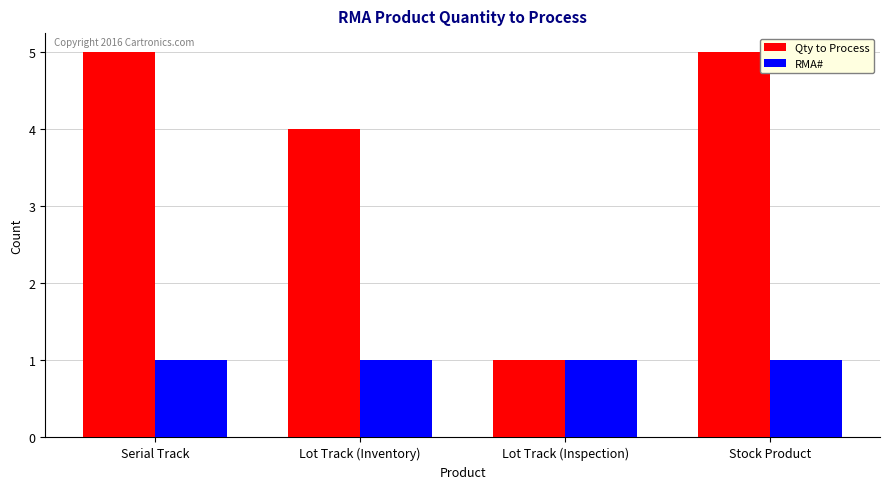

How many bars are there in total?

8